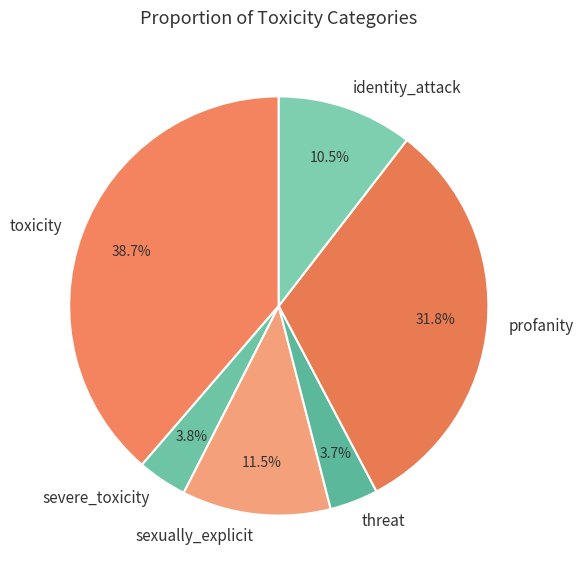

What percentage do sexually_explicit and severe_toxicity together represent?

15.3%